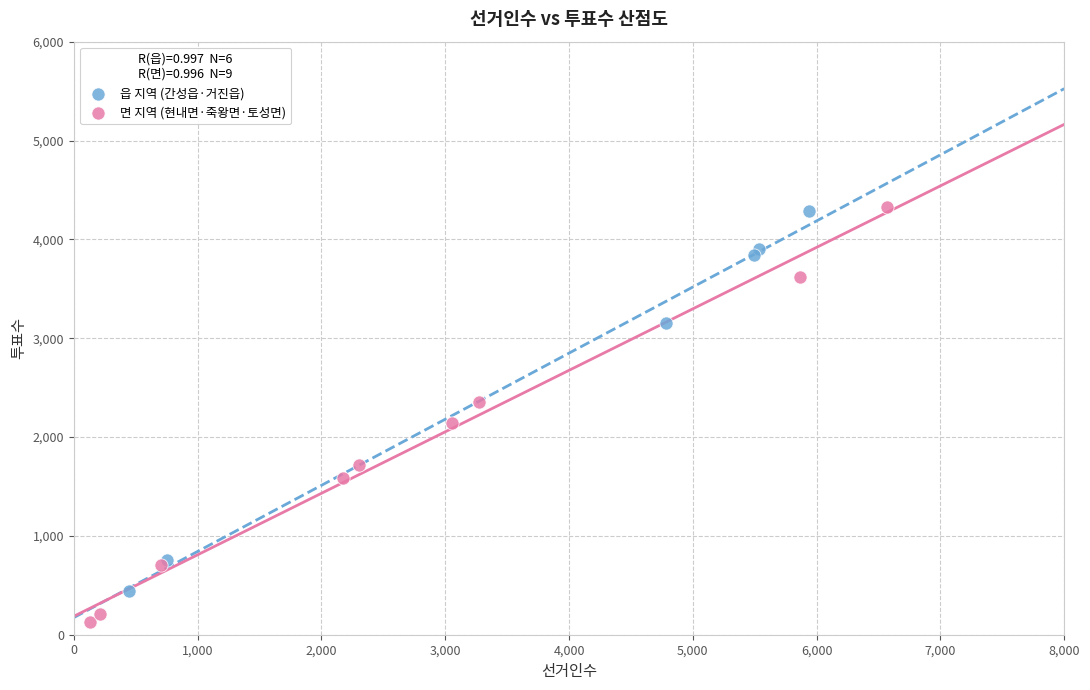

Which series contains the lowest Y value?

면 지역 (현내면·죽왕면·토성면)